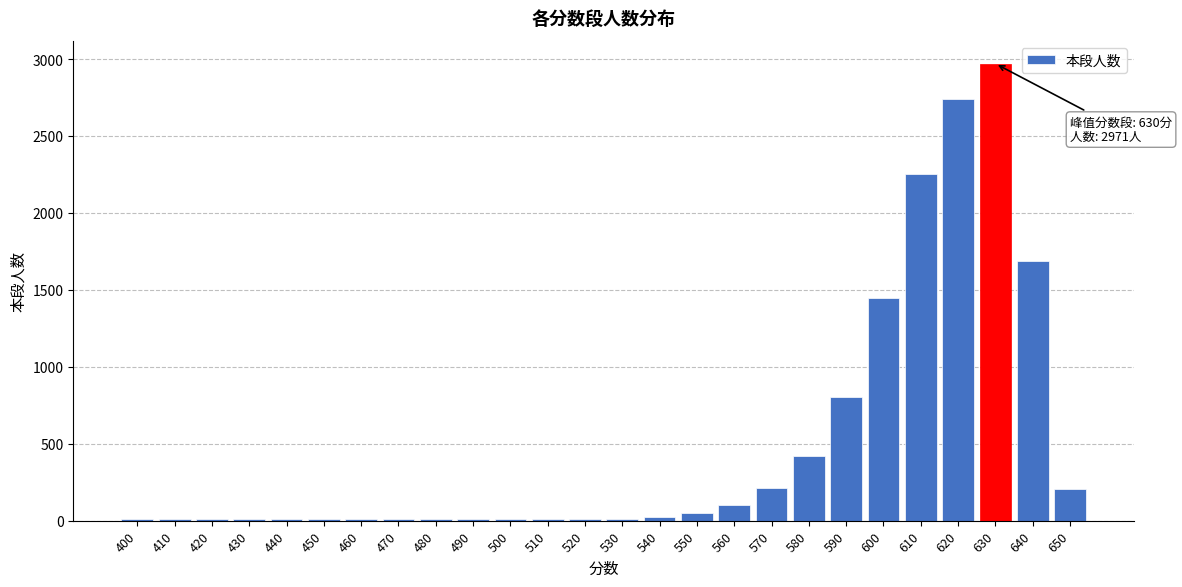

The chart shows a value of 10 at 500. True or false?

True